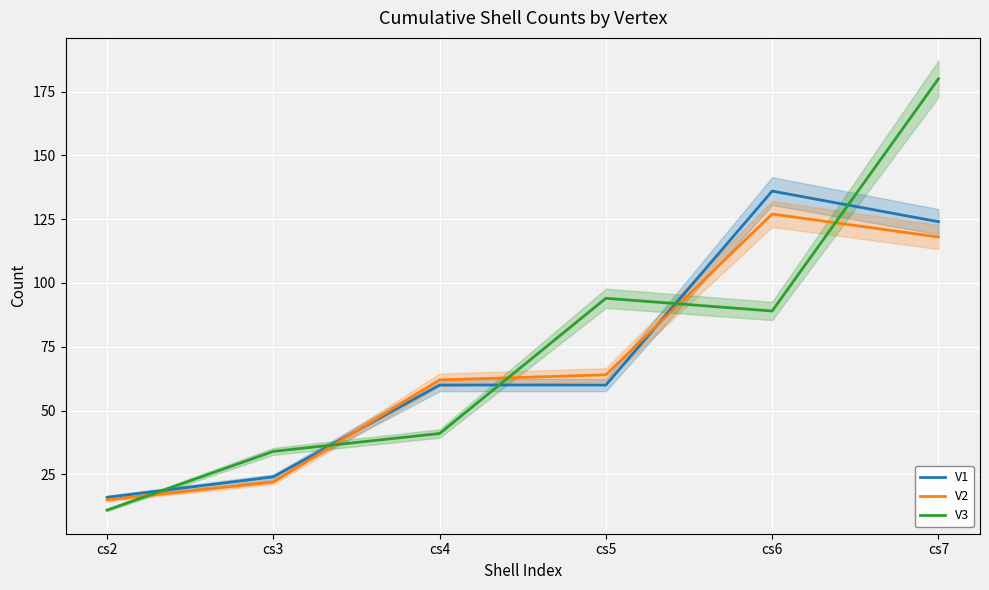

List the series in order of their peak value, highest first.

V3, V1, V2